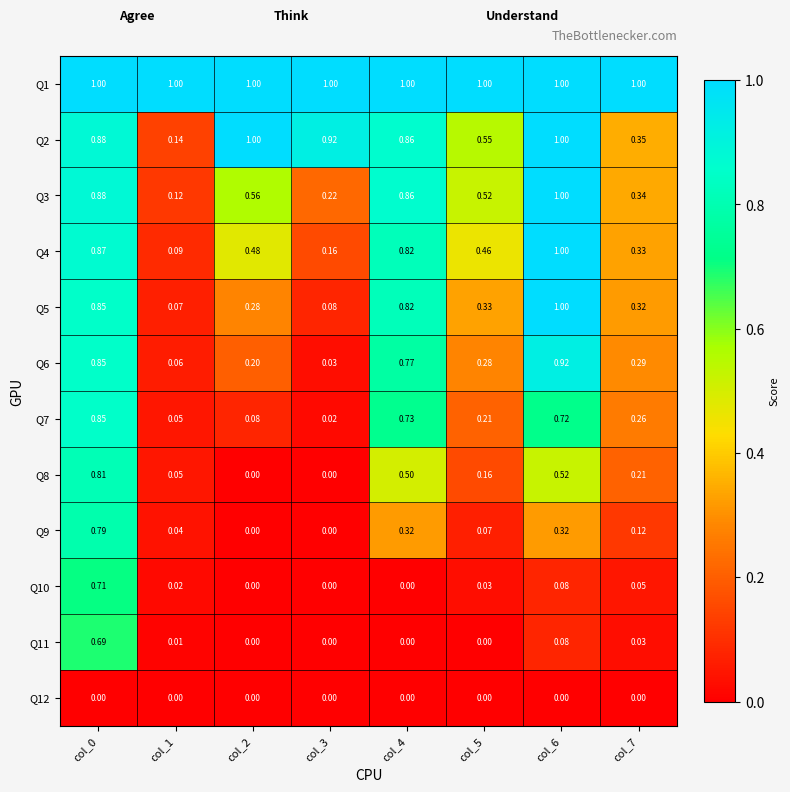

How many values in the Q10 series exceed 0?

5